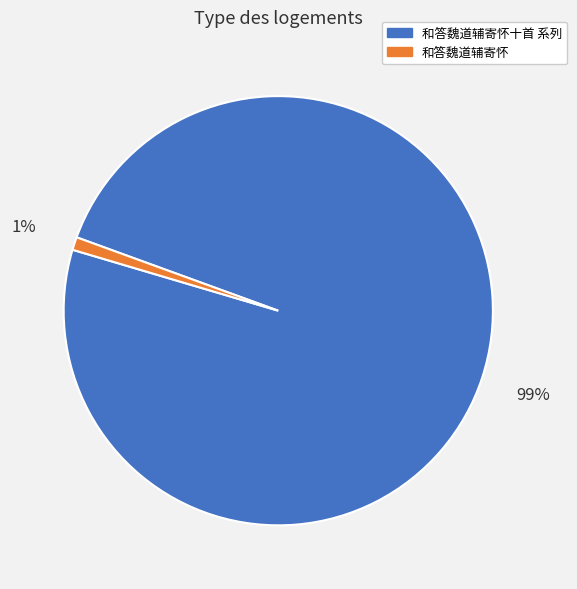

To the nearest percent, what is the difference between the largest and smallest slice percentages?

98%